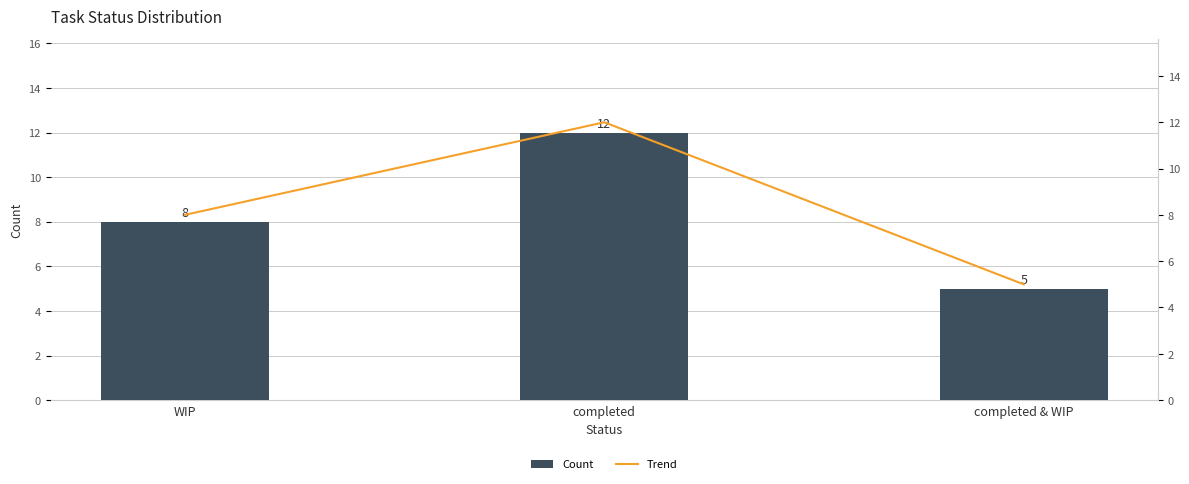

What are all the series names shown in the legend?

Count, Trend